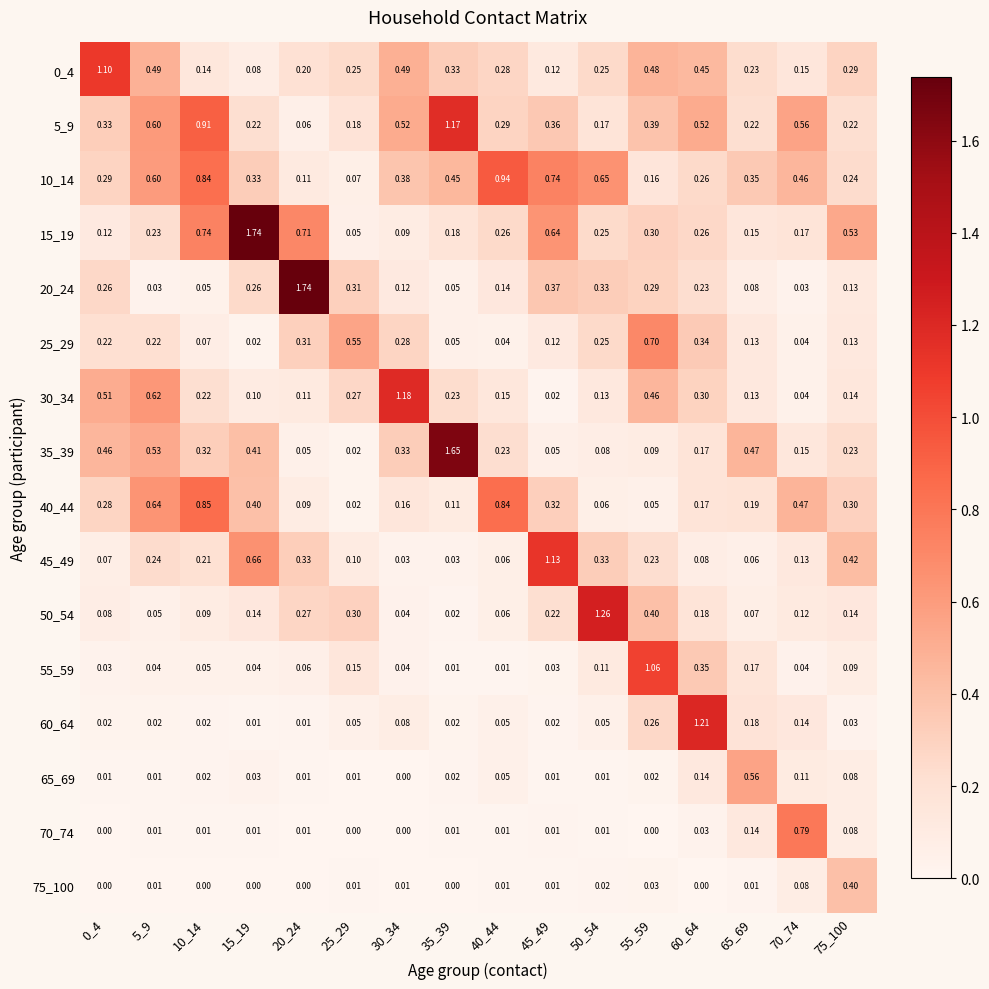

Which series has the largest total across all categories?

10_14